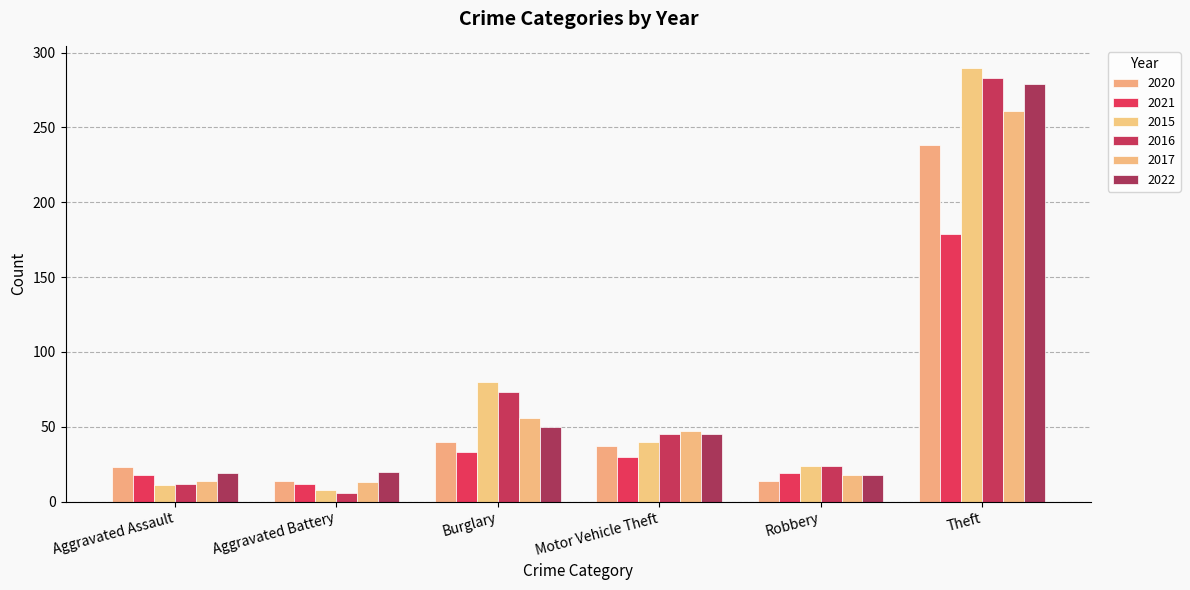

What is the sum of all 2015 values?

453